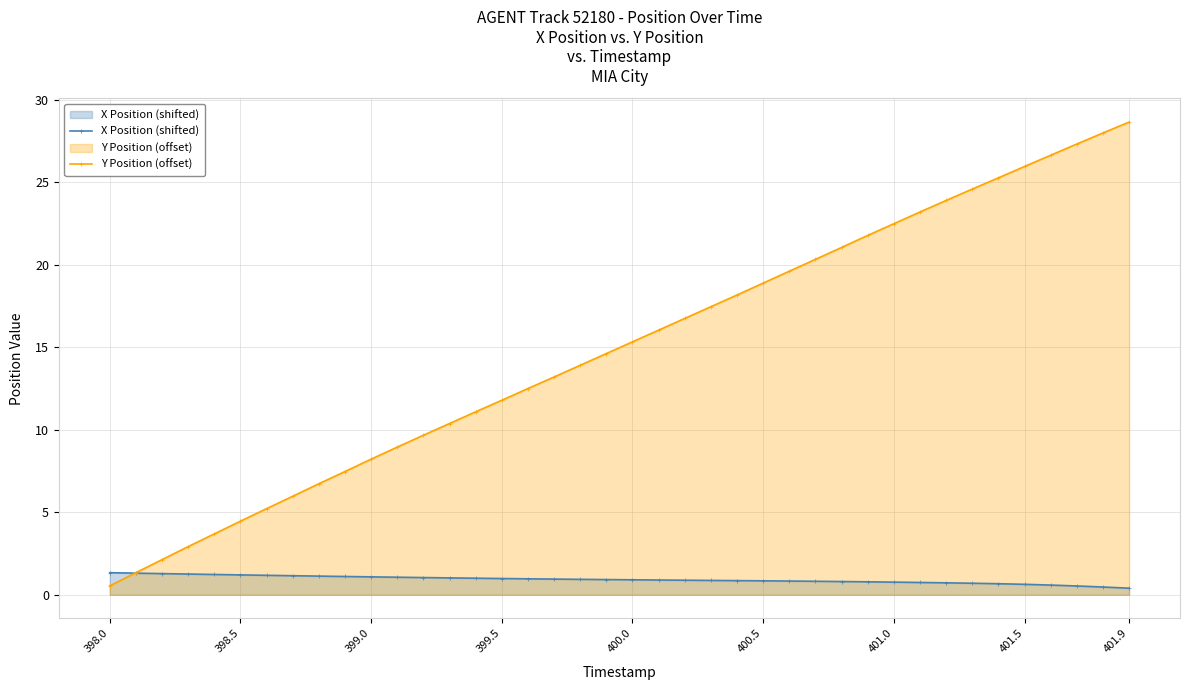

Which category has the lowest value in the Y Position (offset) series?

398.0